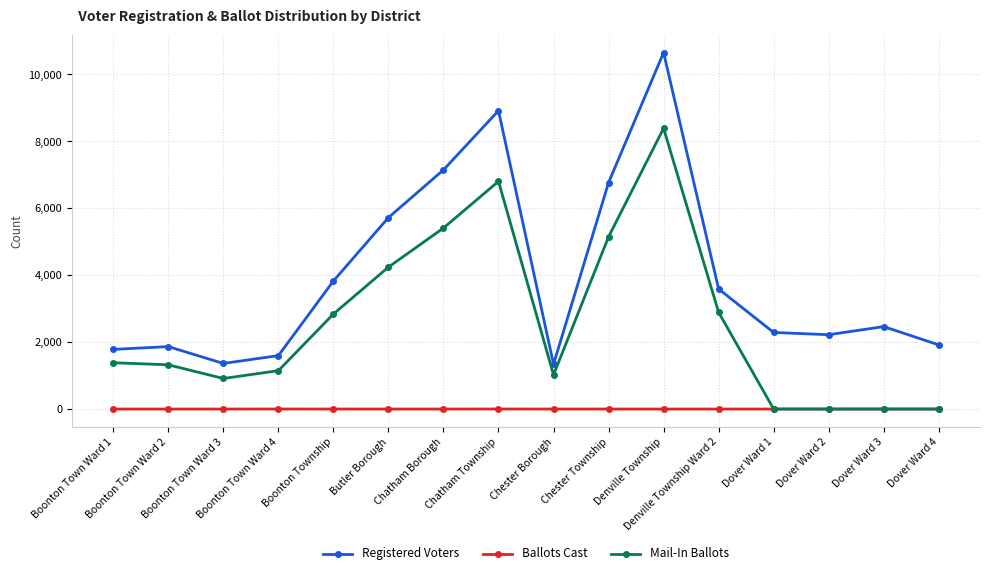

List the series in order of their overall mean, highest first.

Registered Voters, Mail-In Ballots, Ballots Cast